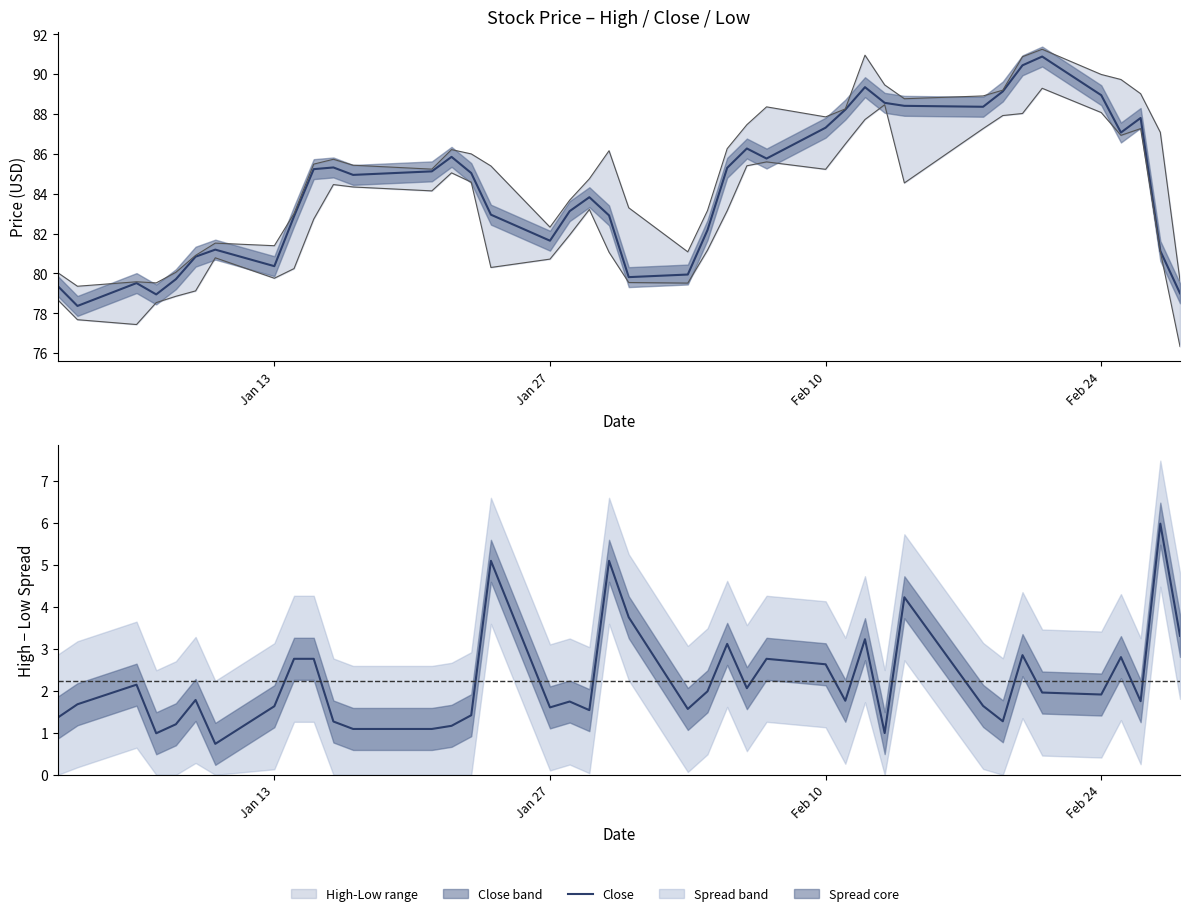

Where is the first local minimum for Close?

2020-01-03